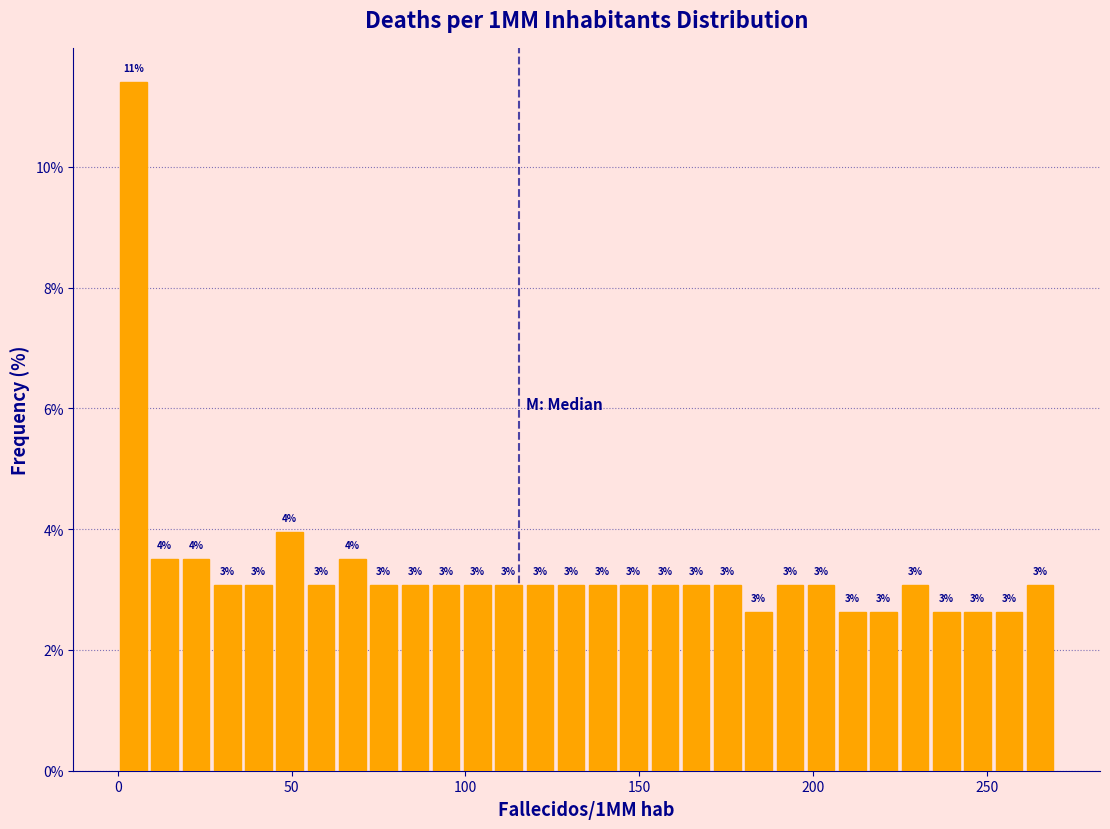

Around what value on the x-axis is the tallest bar? Give the approximate position of its centre, as read against the axis.

5